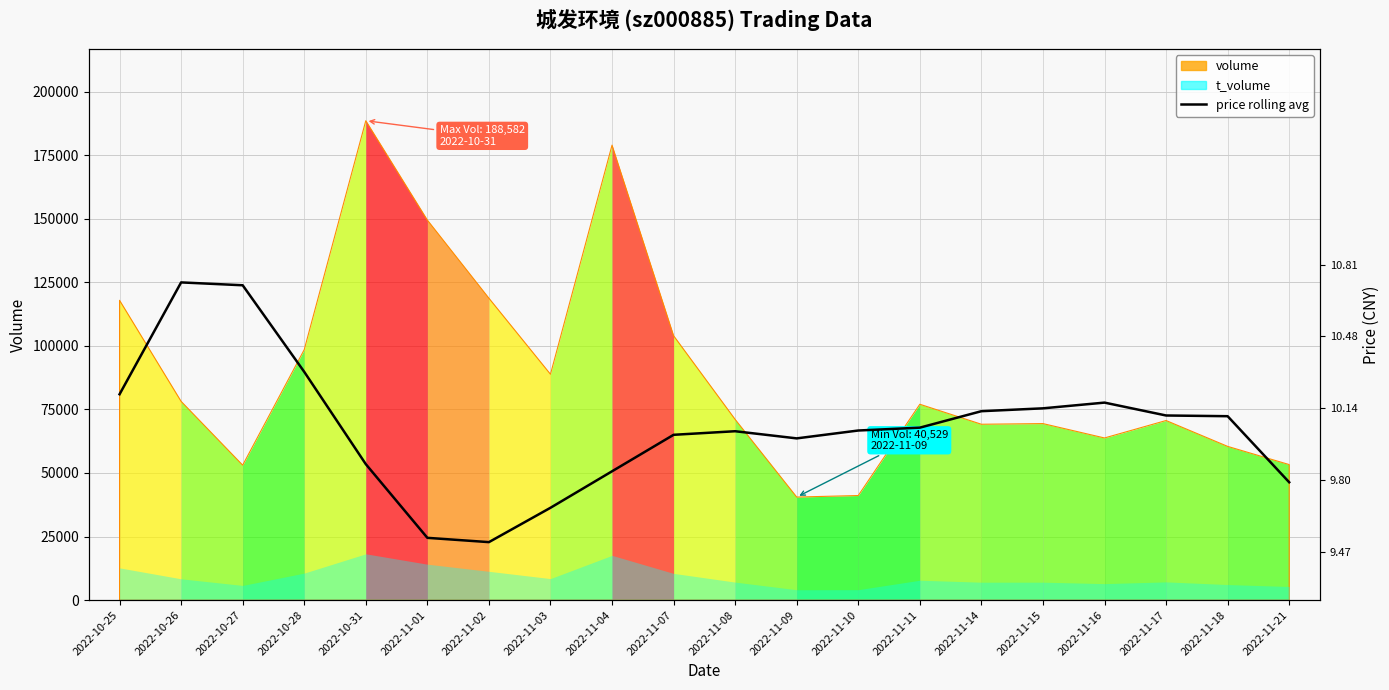

Is it true that the value at 2022-11-16 is 113385.9?

False